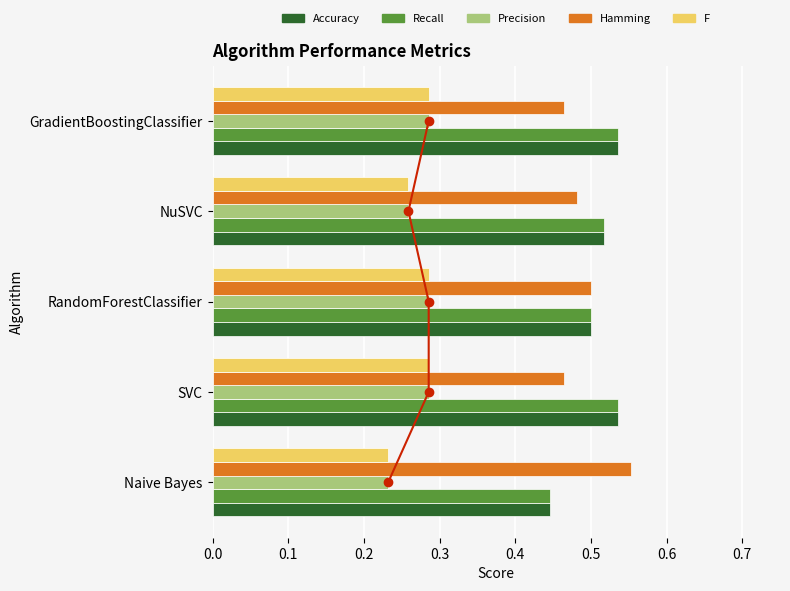

Does the chart contain any negative values?

No